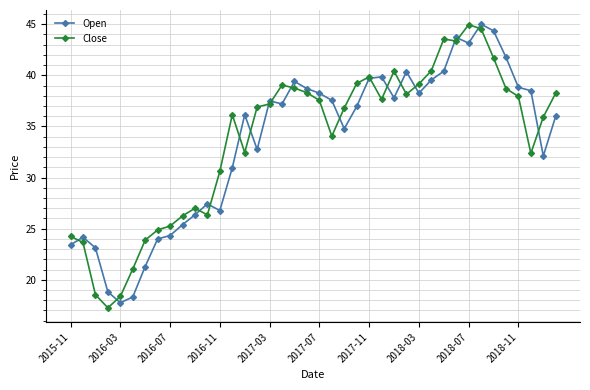

True or false: Close has more than 0 points higher than both neighbors.

True